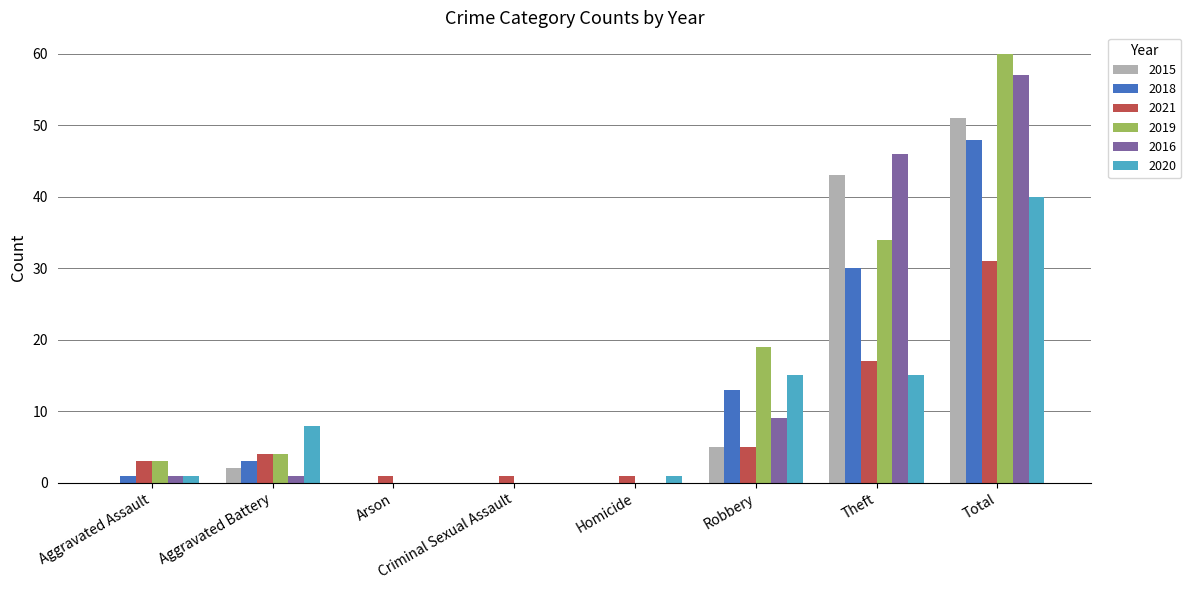

Reading right to left, what are all the values shown in this chart?

2015: Total=51	Theft=43	Robbery=5	Homicide=0	Criminal Sexual Assault=0	Arson=0	Aggravated Battery=2	Aggravated Assault=0
2018: Total=48	Theft=30	Robbery=13	Homicide=0	Criminal Sexual Assault=0	Arson=0	Aggravated Battery=3	Aggravated Assault=1
2021: Total=31	Theft=17	Robbery=5	Homicide=1	Criminal Sexual Assault=1	Arson=1	Aggravated Battery=4	Aggravated Assault=3
2019: Total=60	Theft=34	Robbery=19	Homicide=0	Criminal Sexual Assault=0	Arson=0	Aggravated Battery=4	Aggravated Assault=3
2016: Total=57	Theft=46	Robbery=9	Homicide=0	Criminal Sexual Assault=0	Arson=0	Aggravated Battery=1	Aggravated Assault=1
2020: Total=40	Theft=15	Robbery=15	Homicide=1	Criminal Sexual Assault=0	Arson=0	Aggravated Battery=8	Aggravated Assault=1